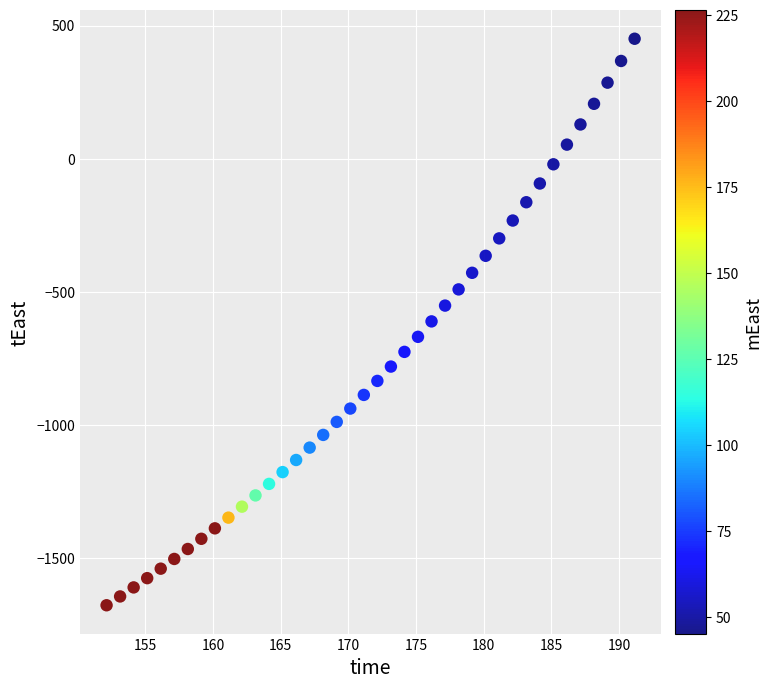

What is the range of X values (max minus min)?

39.0